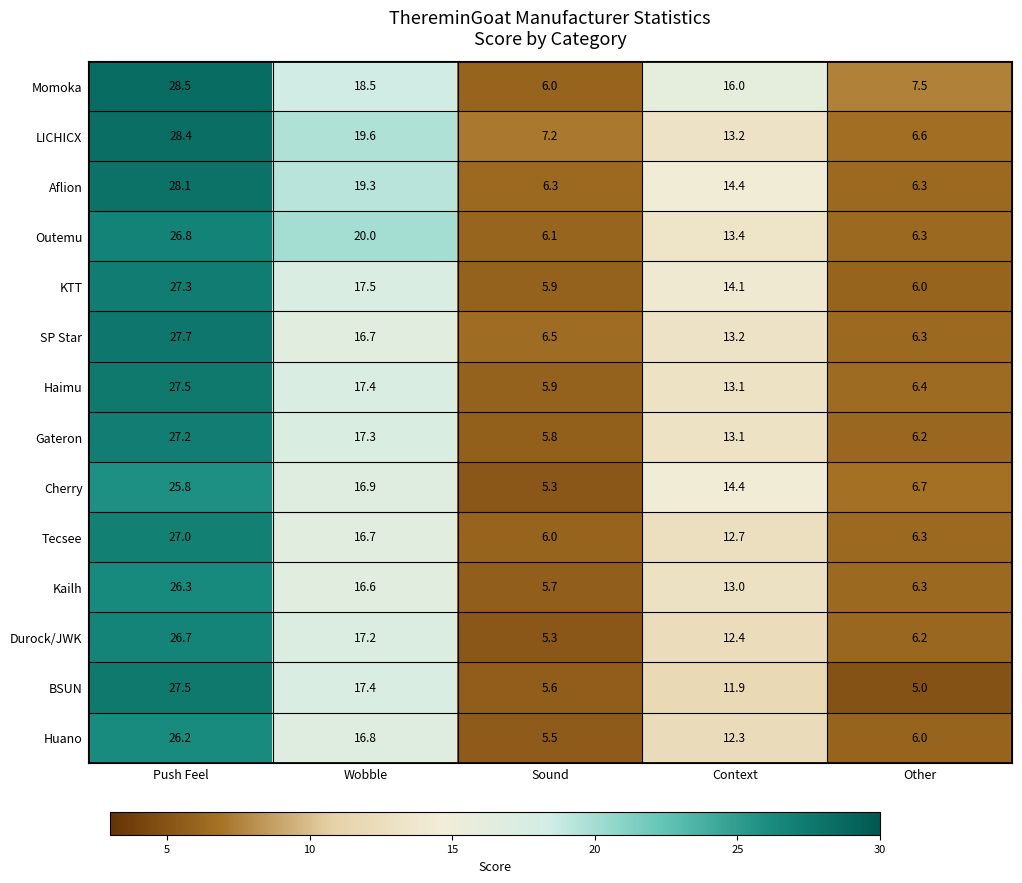

How many categories are shown in the chart?

5